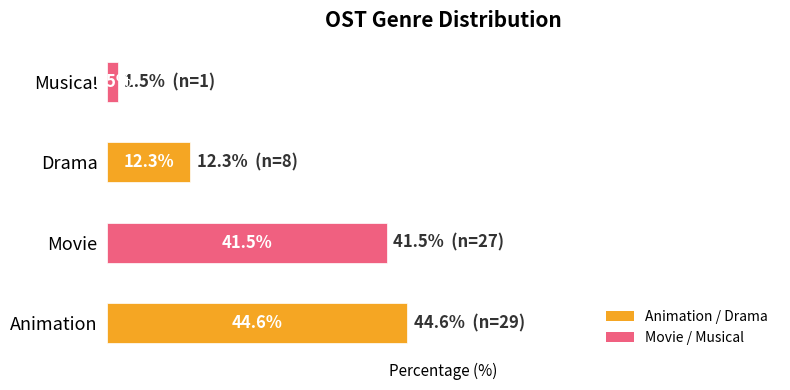

Rank the categories by value from lowest to highest.

Musical, Drama, Movie, Animation